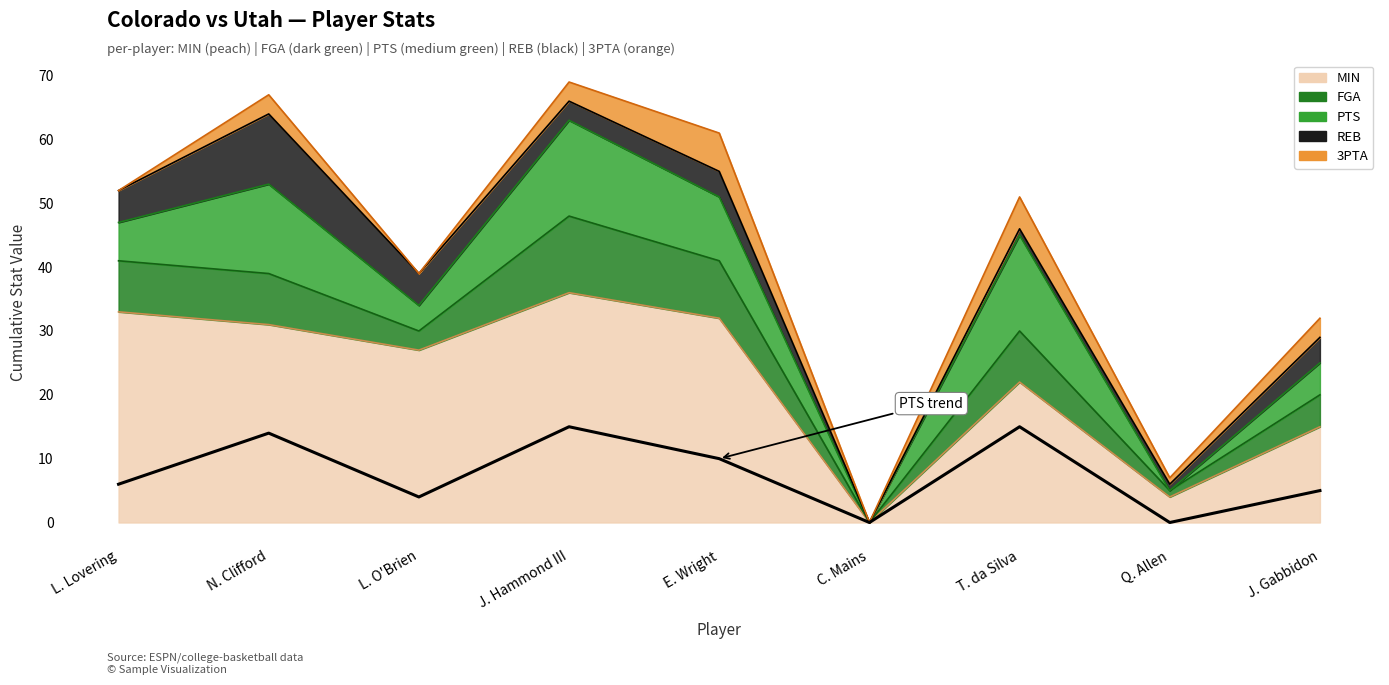

What is the average value?

8